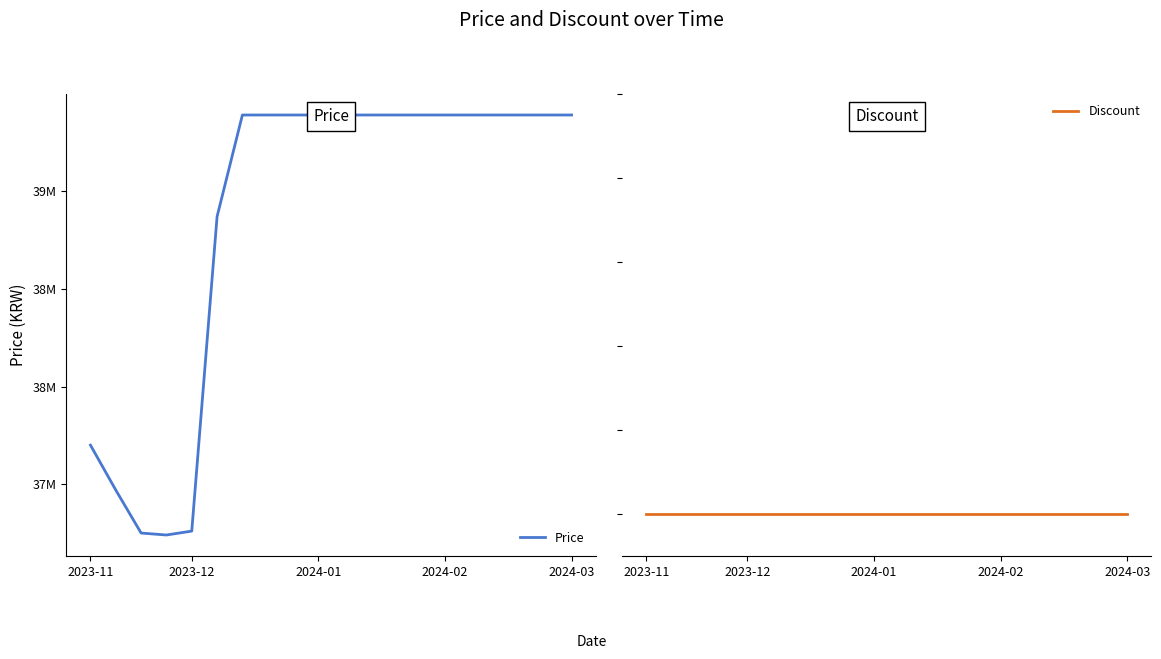

The value of Discount at 2024-01 is 0. True or false?

True